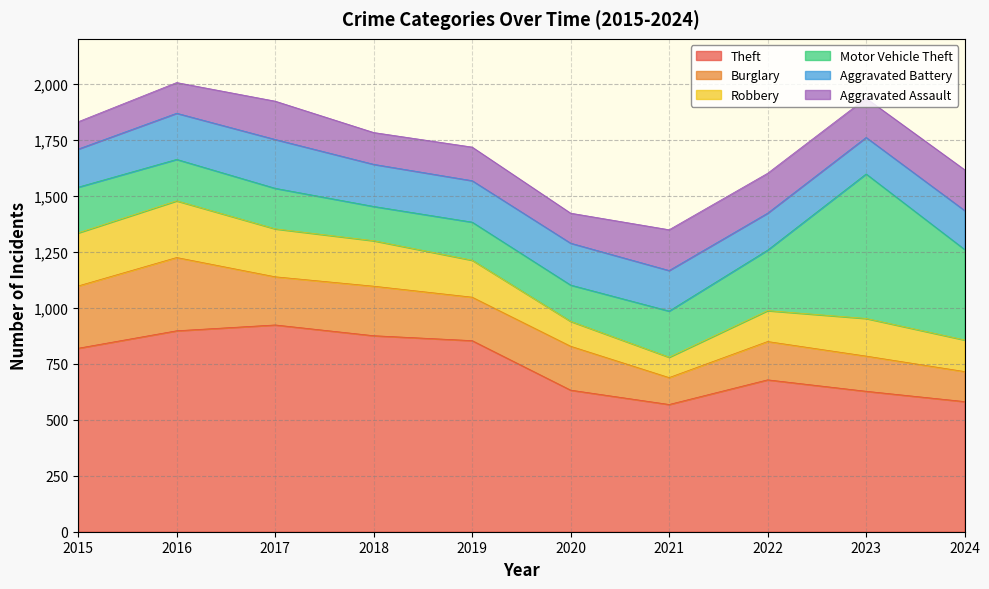

What is the value of the Robbery point at the 3rd from the left?

214